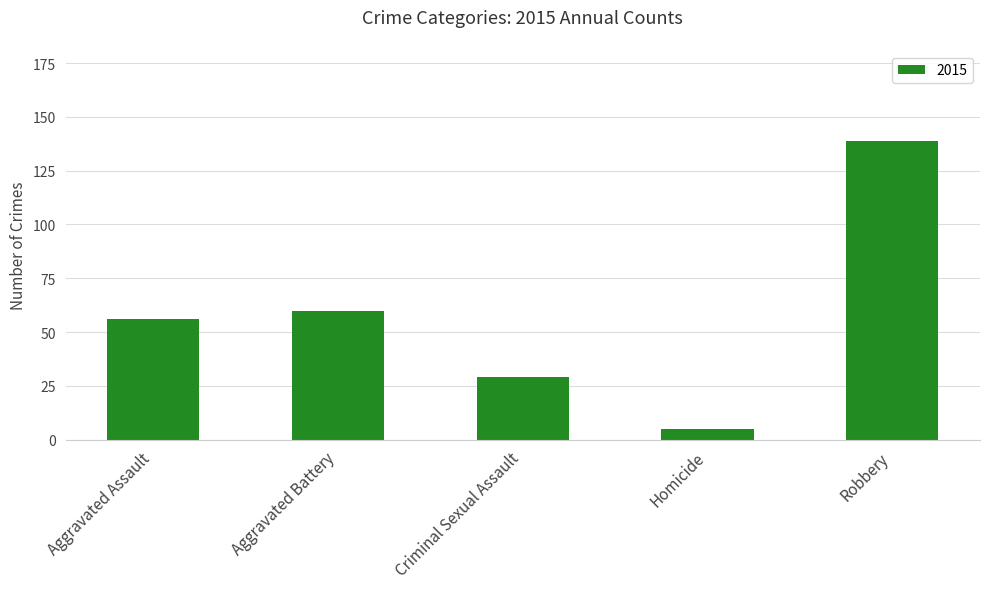

The chart shows a value of 29 at Criminal Sexual Assault. True or false?

True